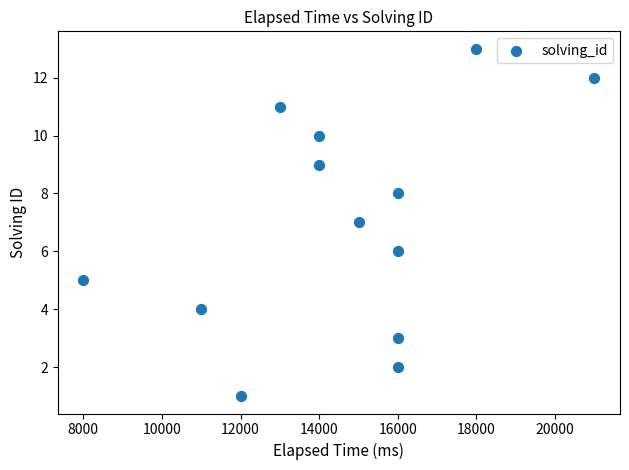

What is the range of Y values (max minus min)?

12